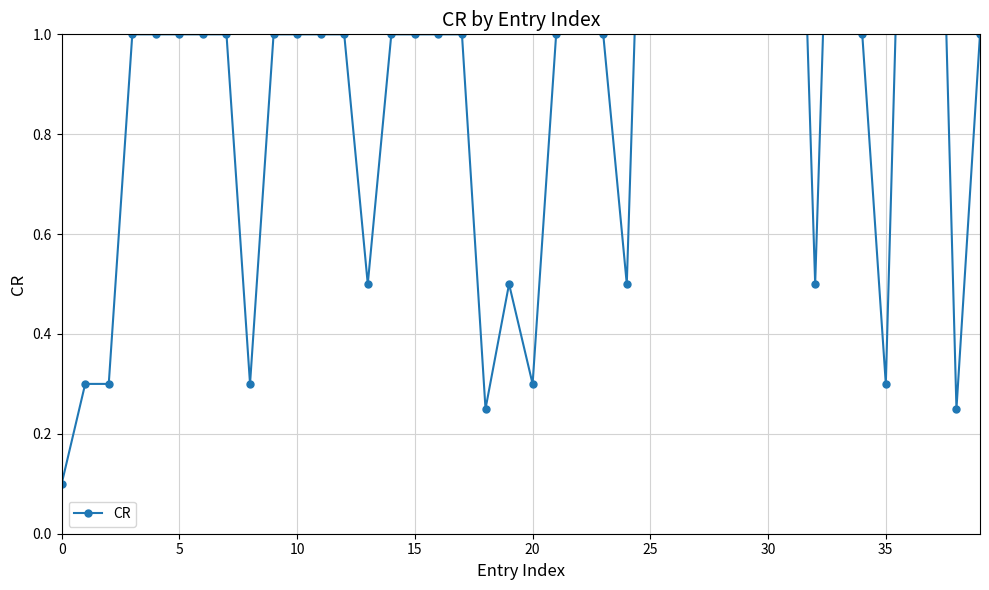

What is the ratio of the value at 37 to the value at 15?

2.0